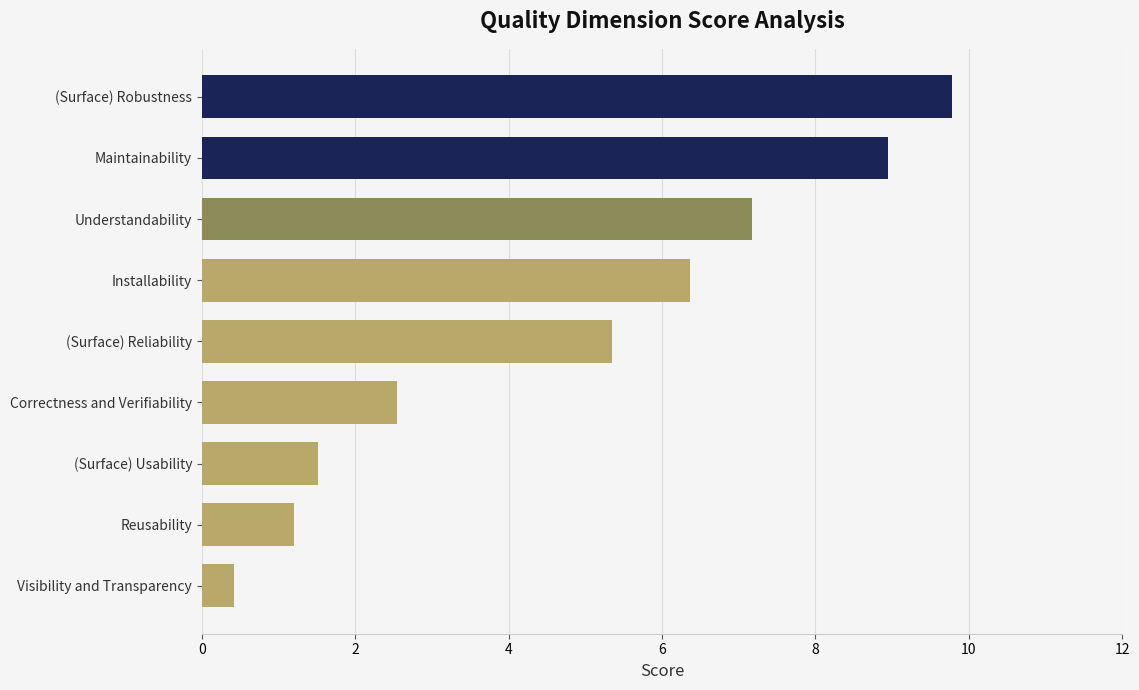

What is the change in value from Visibility and Transparency to Correctness and Verifiability?

+2.1